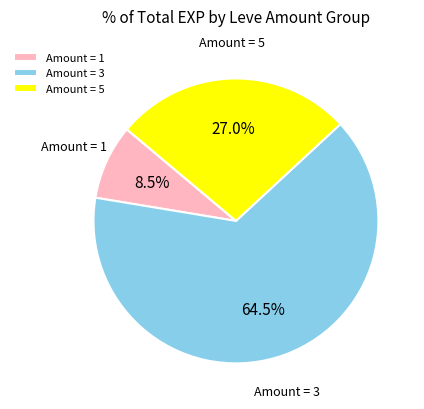

Is there any slice that represents more than half of the pie?

Yes